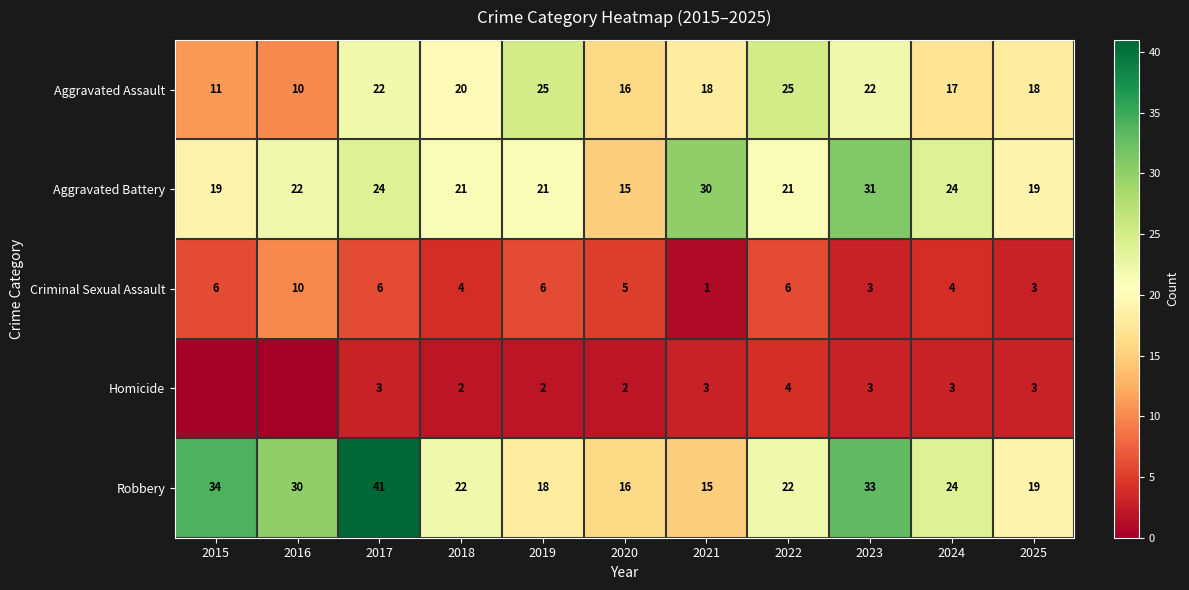

Rank the series at 2021 from lowest to highest value.

Criminal Sexual Assault, Homicide, Robbery, Aggravated Assault, Aggravated Battery